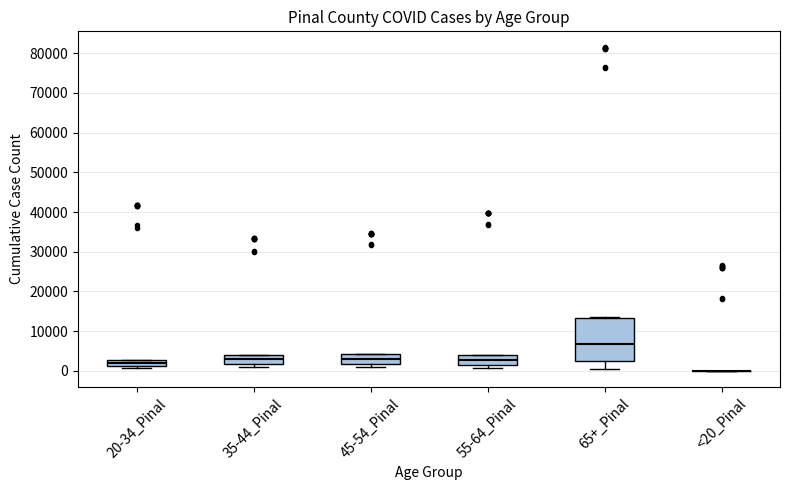

Reading left to right, read every box against the y-axis: the position of its median line, the range the box covers, and the ends of its whiskers. The values are not printed on the chart, so give them approximately, as read against the axis.

20-34_Pinal: median 2000, box 1000 to 3000, whiskers 1000 (just below the box's lower edge) to 3000
35-44_Pinal: median 3000, box 2000 to 4000, whiskers 1000 to 4000
45-54_Pinal: median 3000, box 2000 to 4000, whiskers 1000 to 4000
55-64_Pinal: median 3000, box 2000 to 4000, whiskers 1000 to 4000
65+_Pinal: median 7000, box 2000 to 13000, whiskers 1000 to 13000
<20_Pinal: box collapsed to a line at 0, whiskers 0 to 0